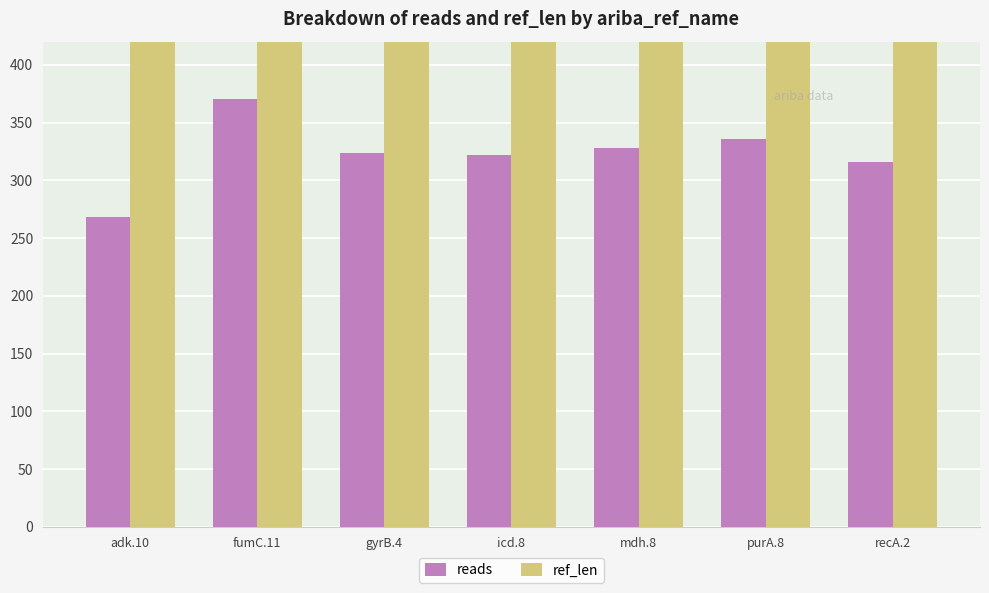

Which has a higher value, fumC.11 or purA.8?

fumC.11